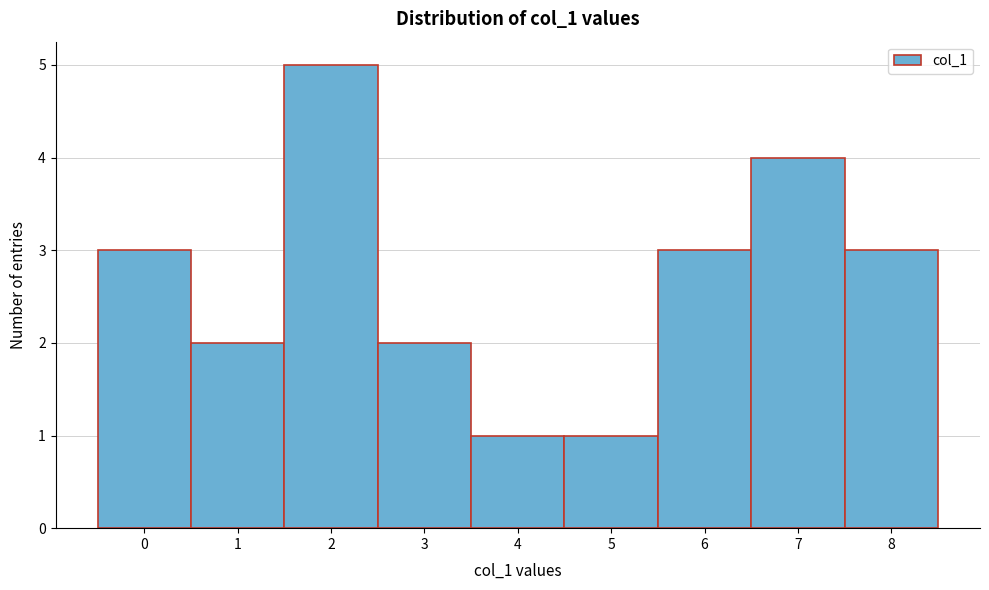

Reading left to right, list every bar in this chart as the range it spans on the x-axis followed by its height. The values are not printed on the chart, so give them approximately, as read against the axis.

-0.5 to 0.5: 3
0.5 to 1.5: 2
1.5 to 2.5: 5
2.5 to 3.5: 2
3.5 to 4.5: 1
4.5 to 5.5: 1
5.5 to 6.5: 3
6.5 to 7.5: 4
7.5 to 8.5: 3